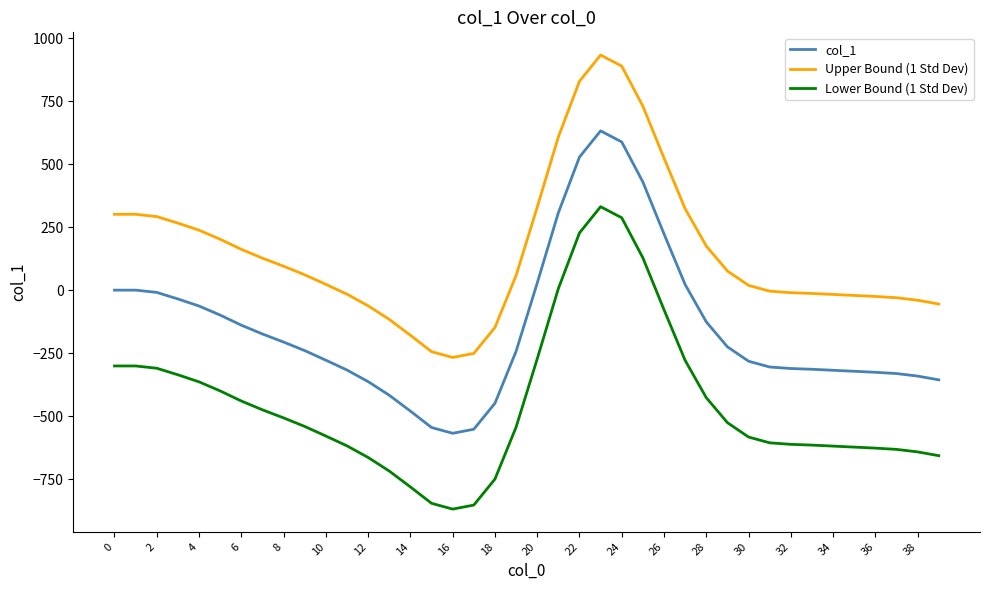

What is the difference between the maximum and minimum values in the Upper Bound (1 Std Dev) series?

1200.0